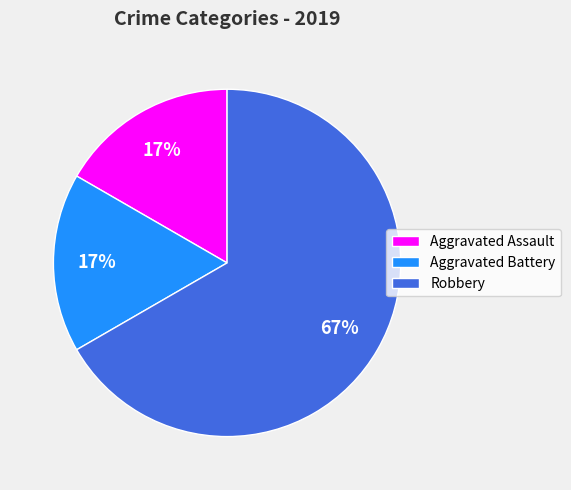

Do Aggravated Assault and Robbery together represent more than half of the pie?

Yes